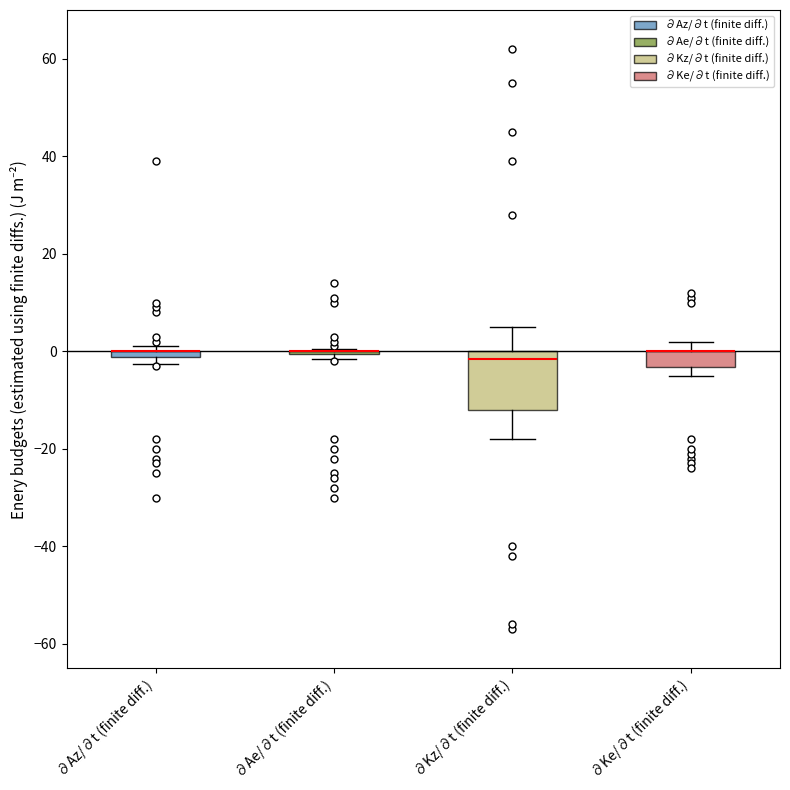

Which box is the tallest, from its lower edge to its upper edge?

∂Kz/∂t (finite diff.)